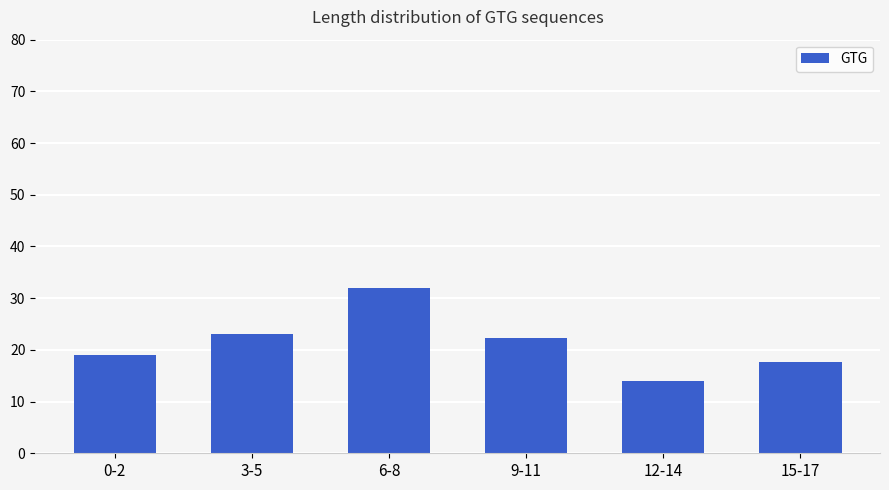

What is the approximate value at 6-8?

32.0